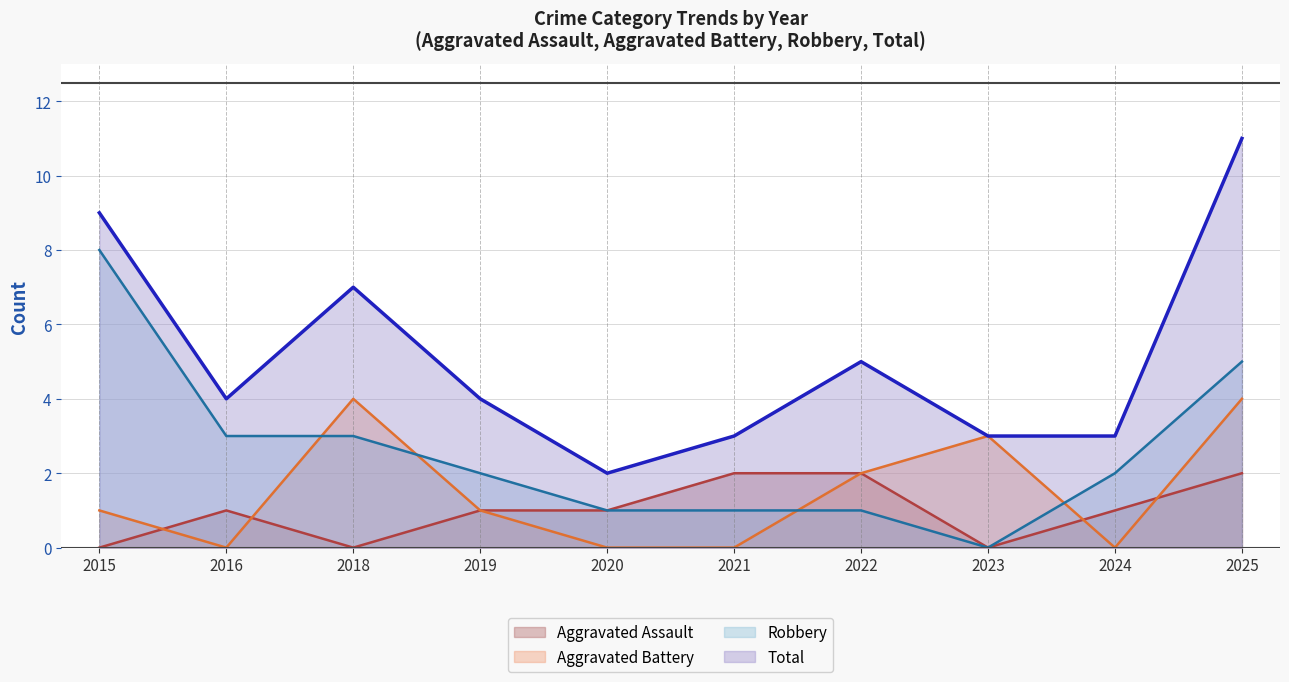

What are all the series names shown in the legend?

Aggravated Assault, Aggravated Battery, Robbery, Total